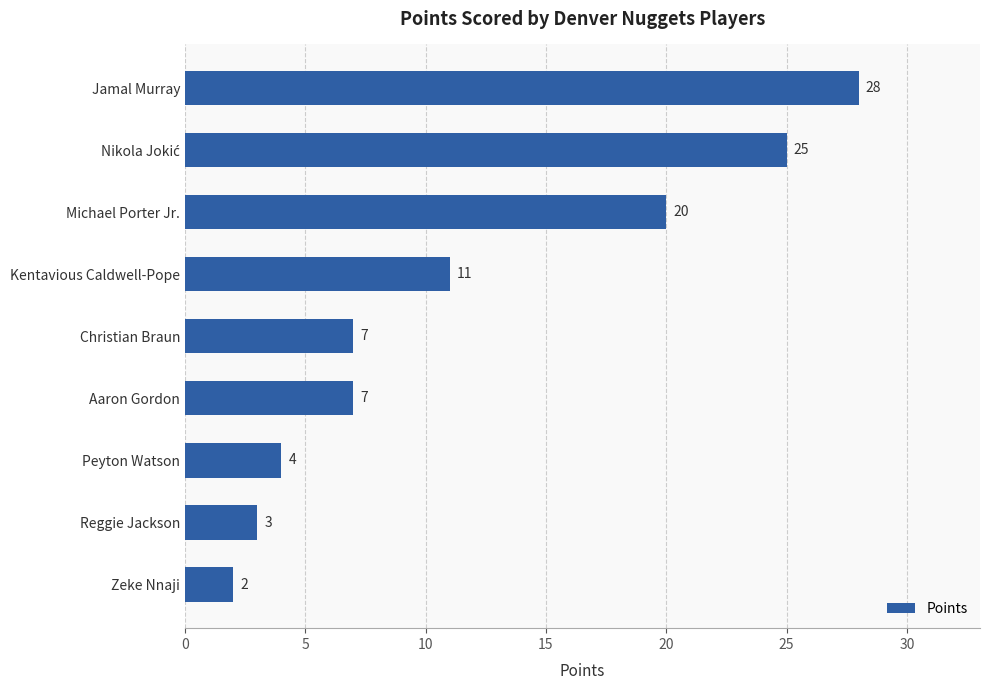

Which label corresponds to the smallest value in the chart?

Zeke Nnaji